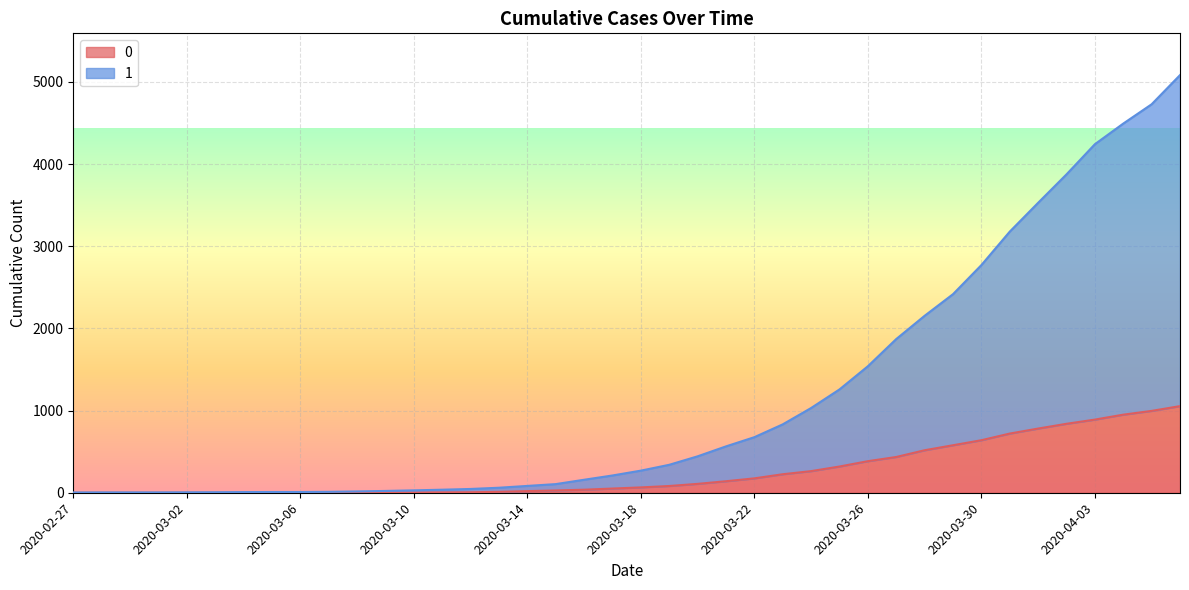

List the series in order of their peak value, highest first.

1, 0